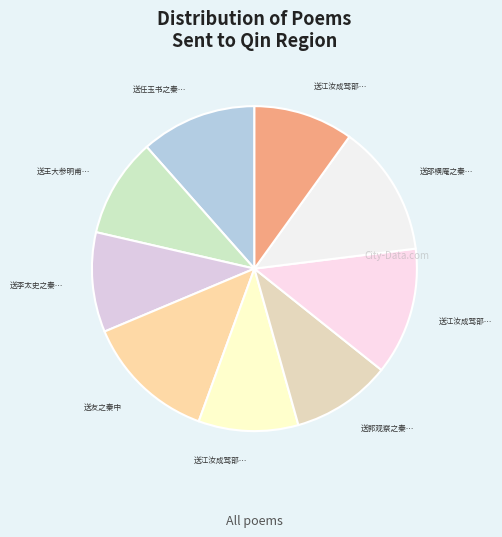

How many slices are in this pie chart?

9